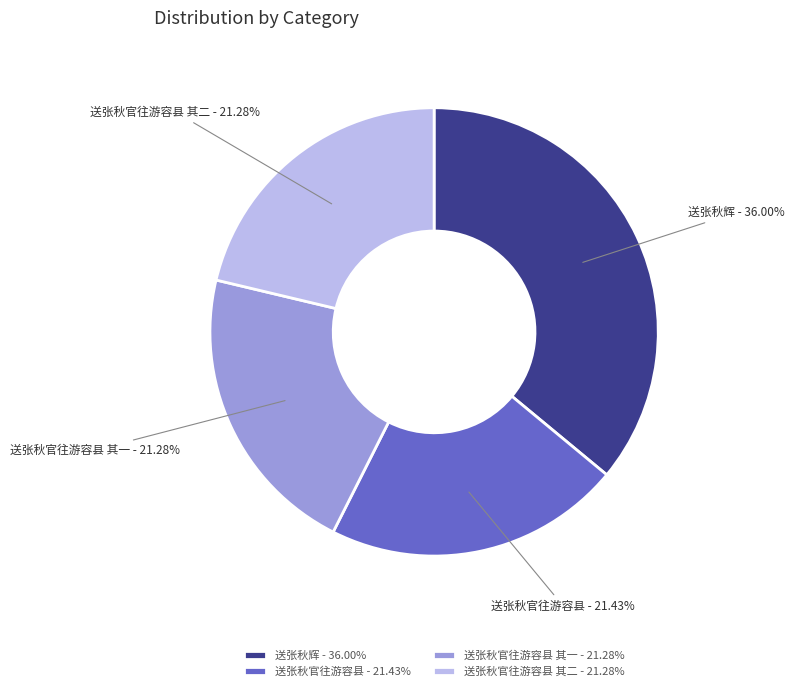

Which category has the biggest portion of the pie?

送张秋辉 - 36.00%